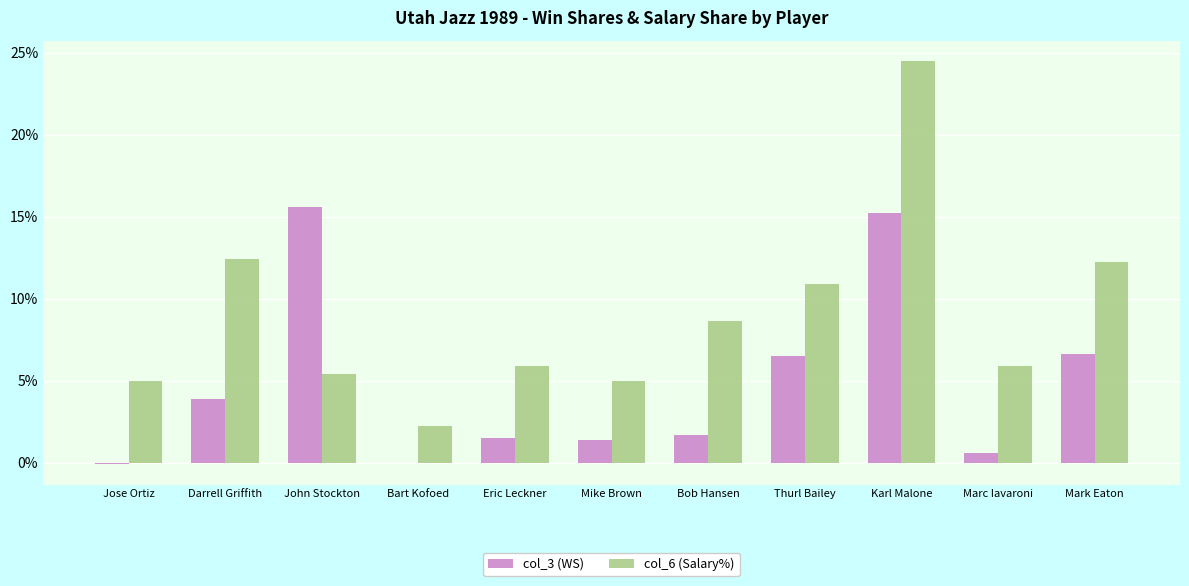

Which series changed the most between Bart Kofoed and Eric Leckner?

col_6 (Salary%)